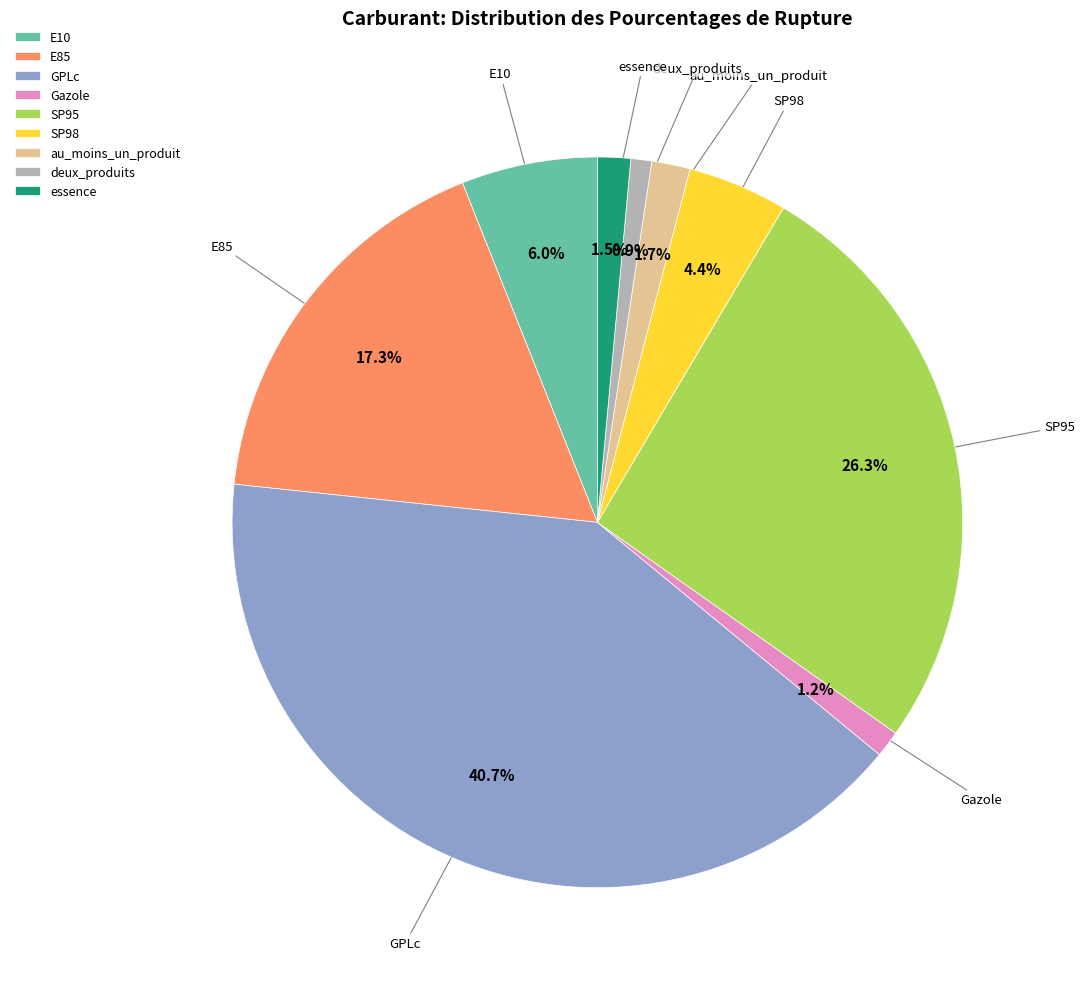

What is the largest slice in the pie chart?

GPLc